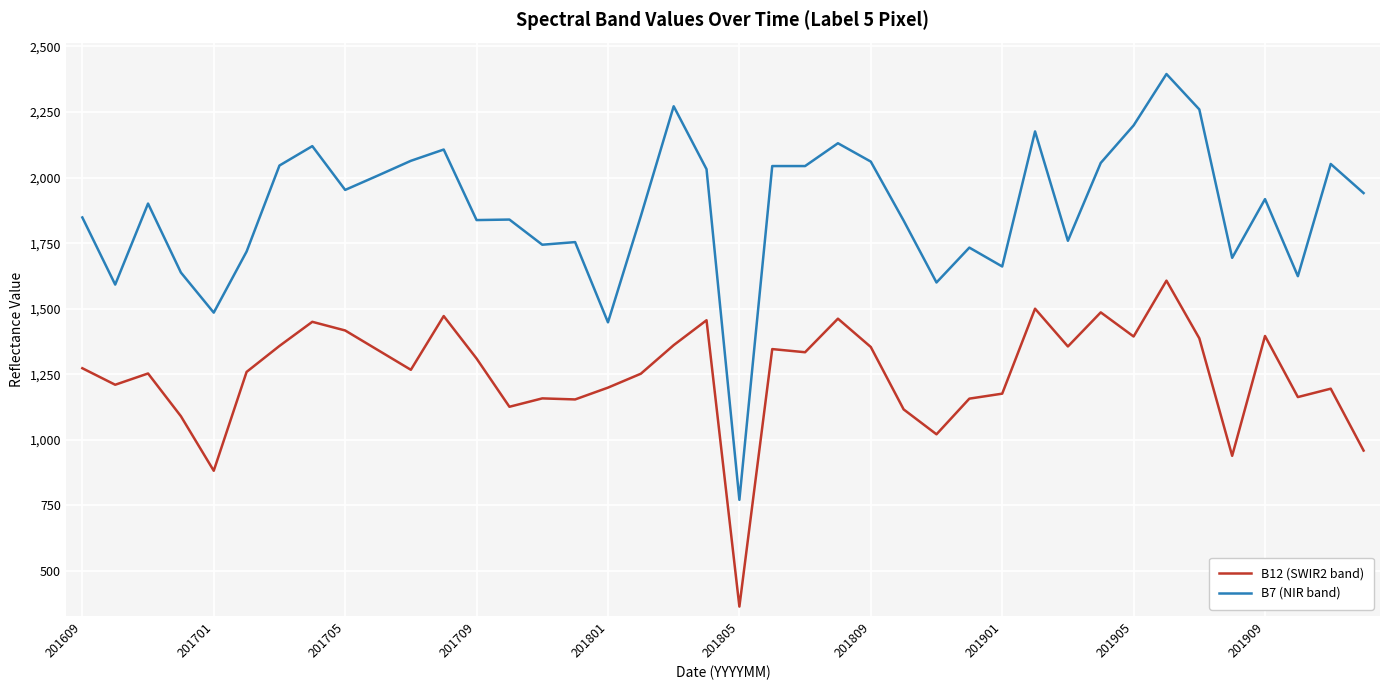

True or false: B7 (NIR band) and B12 (SWIR2 band) cross at least once.

False